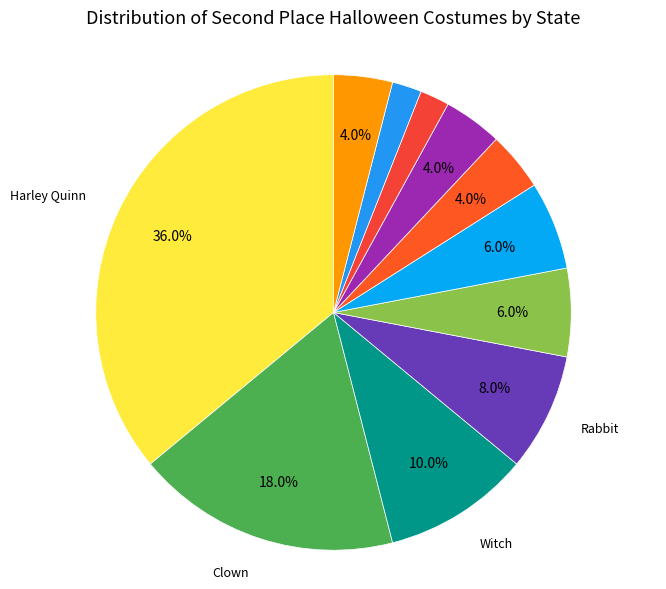

How many slices are in this pie chart?

11